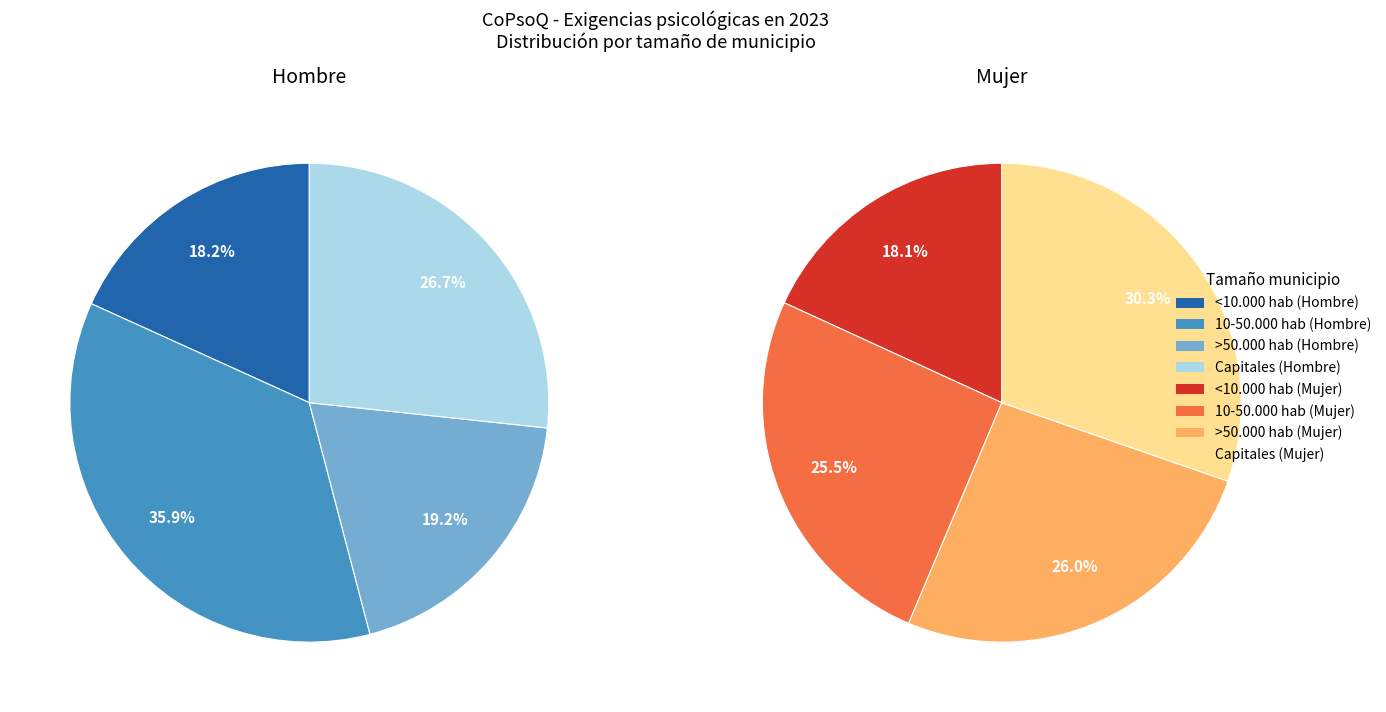

Which slice is the largest?

10-50.000 hab